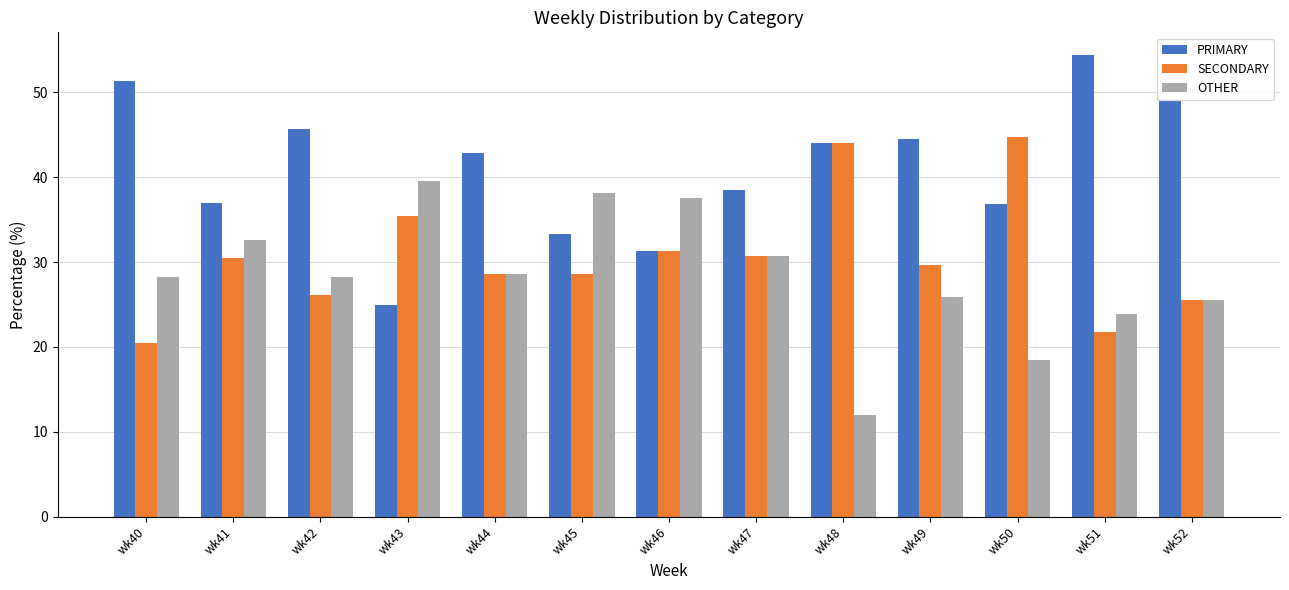

Which series has the largest total across all categories?

PRIMARY